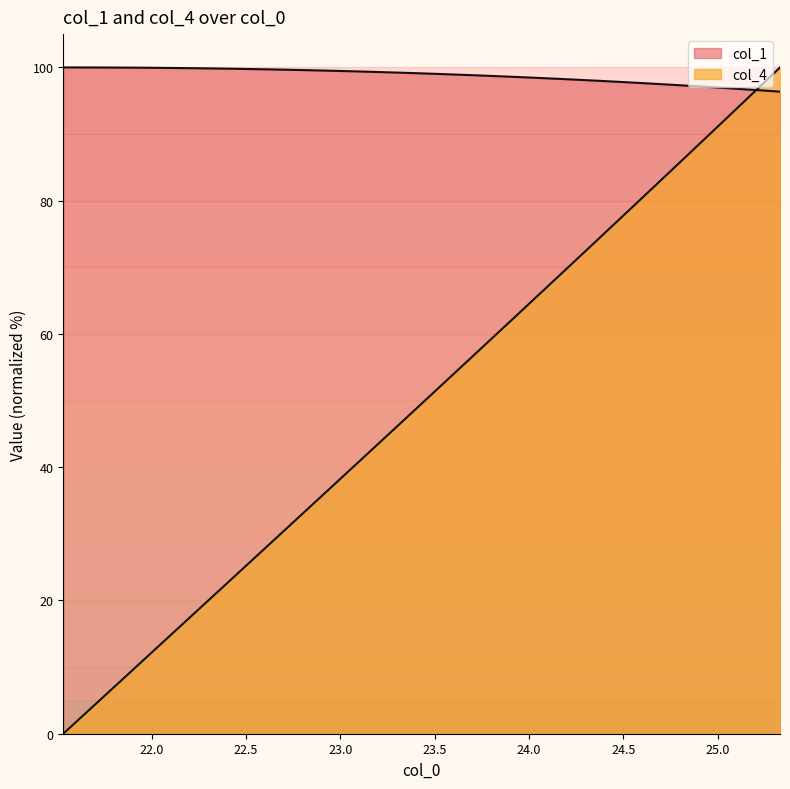

Reading left to right, transcribe all the data shown in this chart.

col_1: 100.0	100.0	100.0	100.0	100.0	99.9	99.9	99.9	99.8	99.8	99.8	99.7	99.7	99.6	99.5	99.5	99.4	99.3	99.2	99.1	99.0	98.9	98.8	98.7	98.6	98.5	98.4	98.3	98.1	98.0	97.8	97.7	97.6	97.4	97.2	97.1	96.9	96.7	96.5	96.4
col_4: 0.0	2.6	5.1	7.7	10.3	12.8	15.4	17.9	20.5	23.1	25.6	28.2	30.8	33.3	35.9	38.5	41.0	43.6	46.2	48.7	51.3	53.8	56.4	59.0	61.5	64.1	66.7	69.2	71.8	74.4	76.9	79.5	82.1	84.6	87.2	89.7	92.3	94.9	97.4	100.0